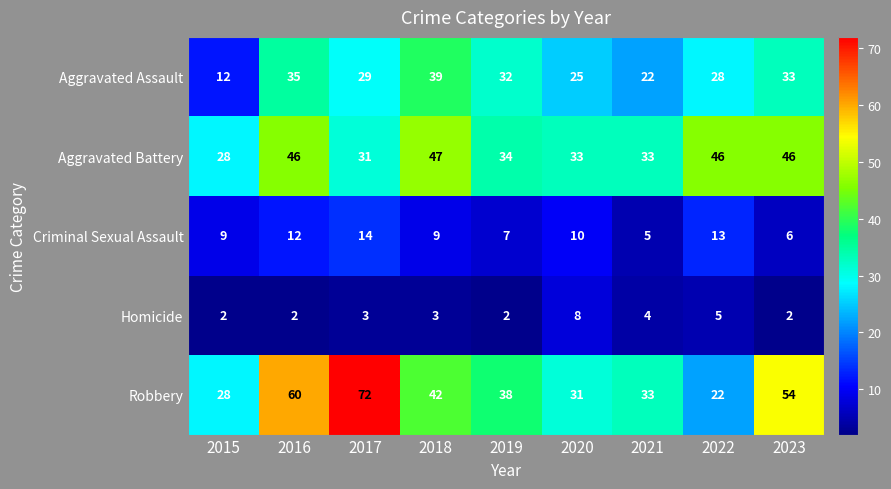

The Robbery series shows 72 at 2017. True or false?

True